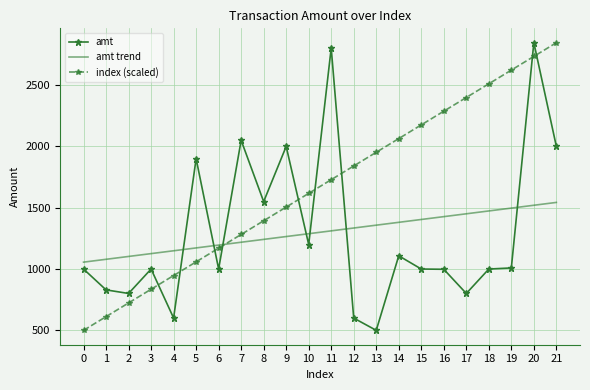

Which series changed the most between 17 and 18?

amt